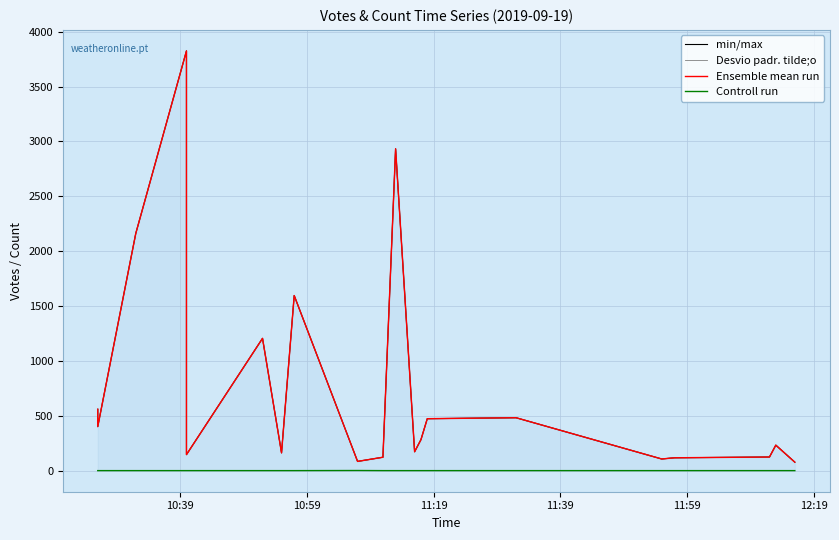

True or false: Desvio padr. tilde;o has more than 2 points higher than both neighbors.

True